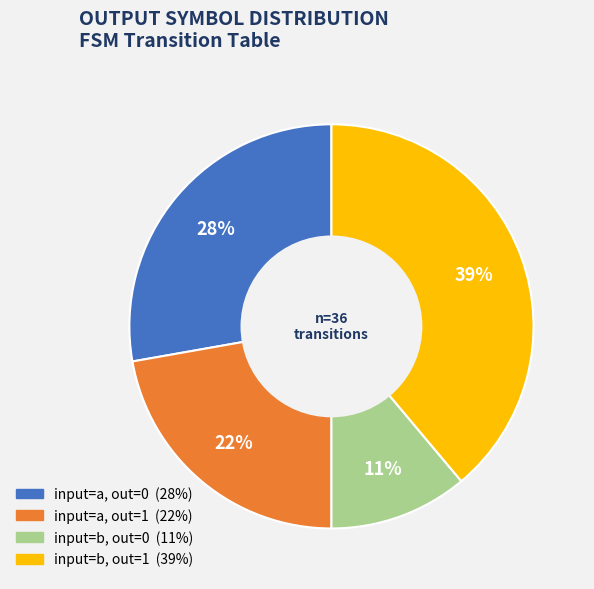

To the nearest percent, what is the average slice percentage?

25%